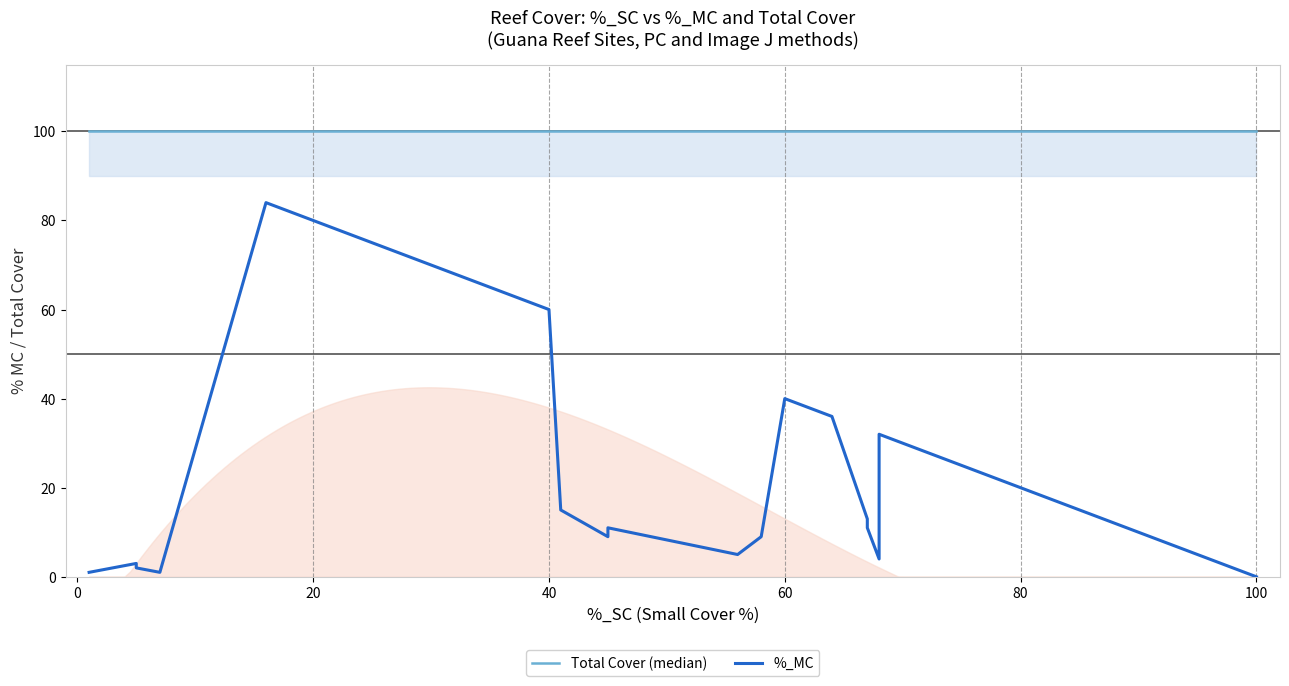

What is the minimum value for Total Cover?

100